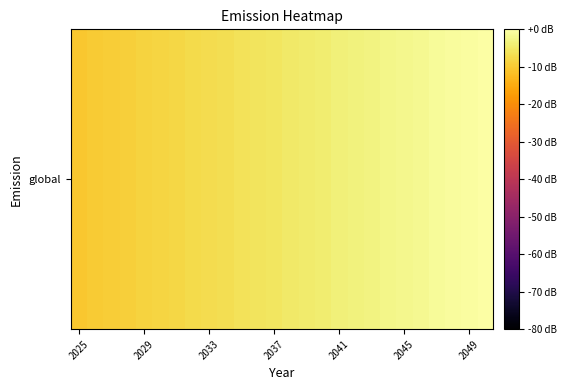

How many data points does each series have?

26